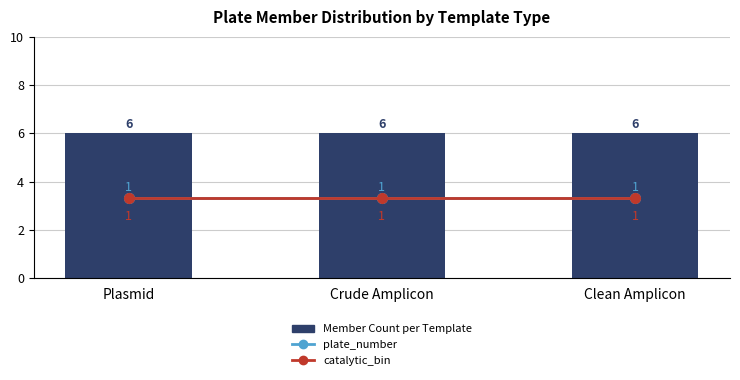

Reading left to right, extract all data points from this chart.

Member Count per Template: Plasmid=6	Crude Amplicon=6	Clean Amplicon=6
plate_number: Plasmid=1	Crude Amplicon=1	Clean Amplicon=1
catalytic_bin: Plasmid=1	Crude Amplicon=1	Clean Amplicon=1